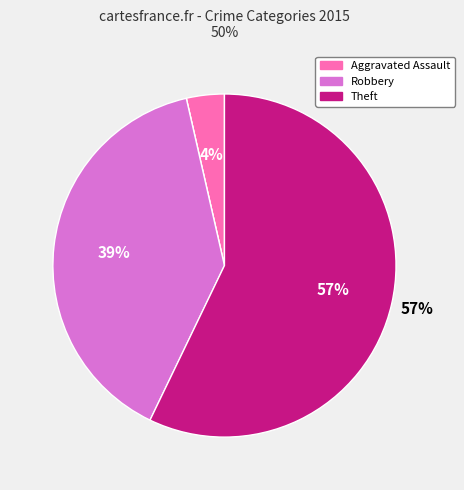

Is there any slice that represents more than half of the pie?

Yes